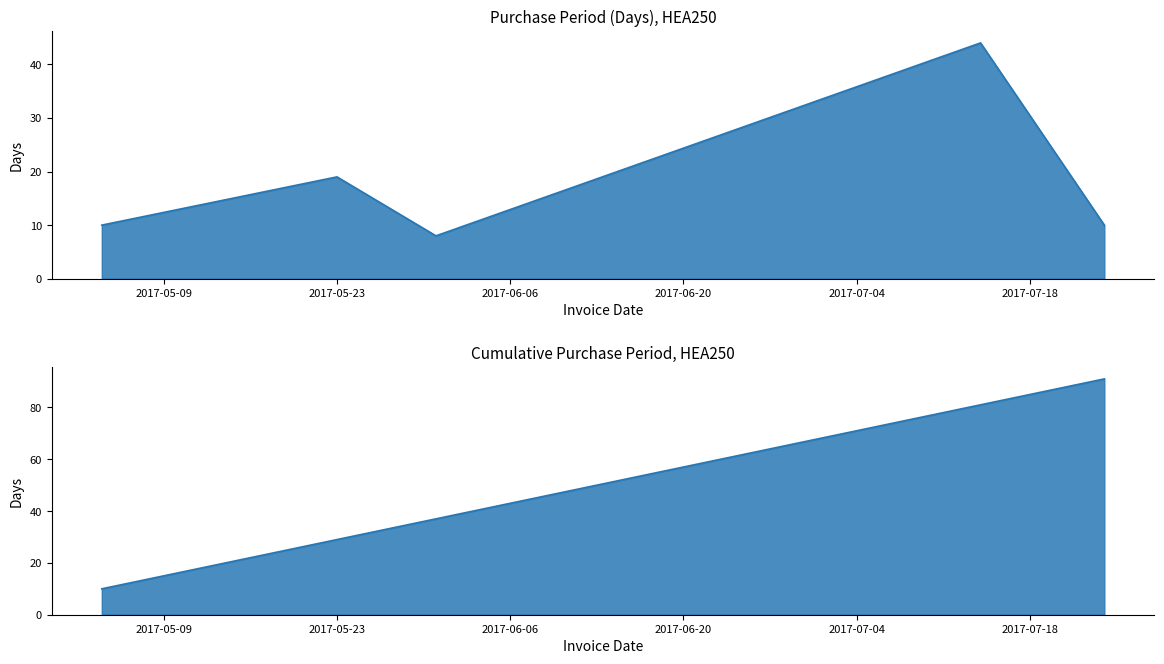

At which category does the data reach its first local valley?

2017-05-31